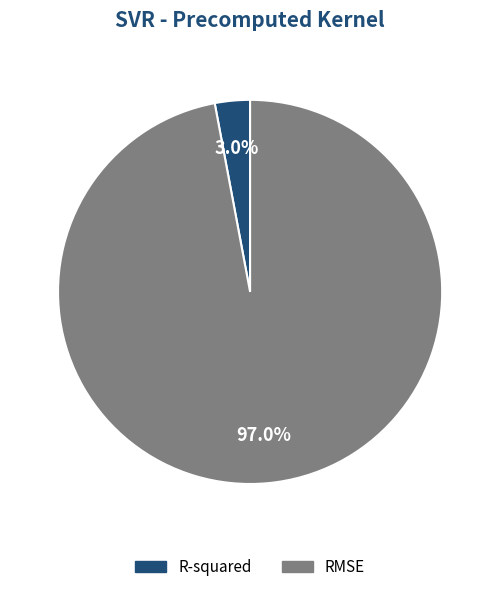

To the nearest percent, what is the difference between the largest and smallest slice percentages?

94%